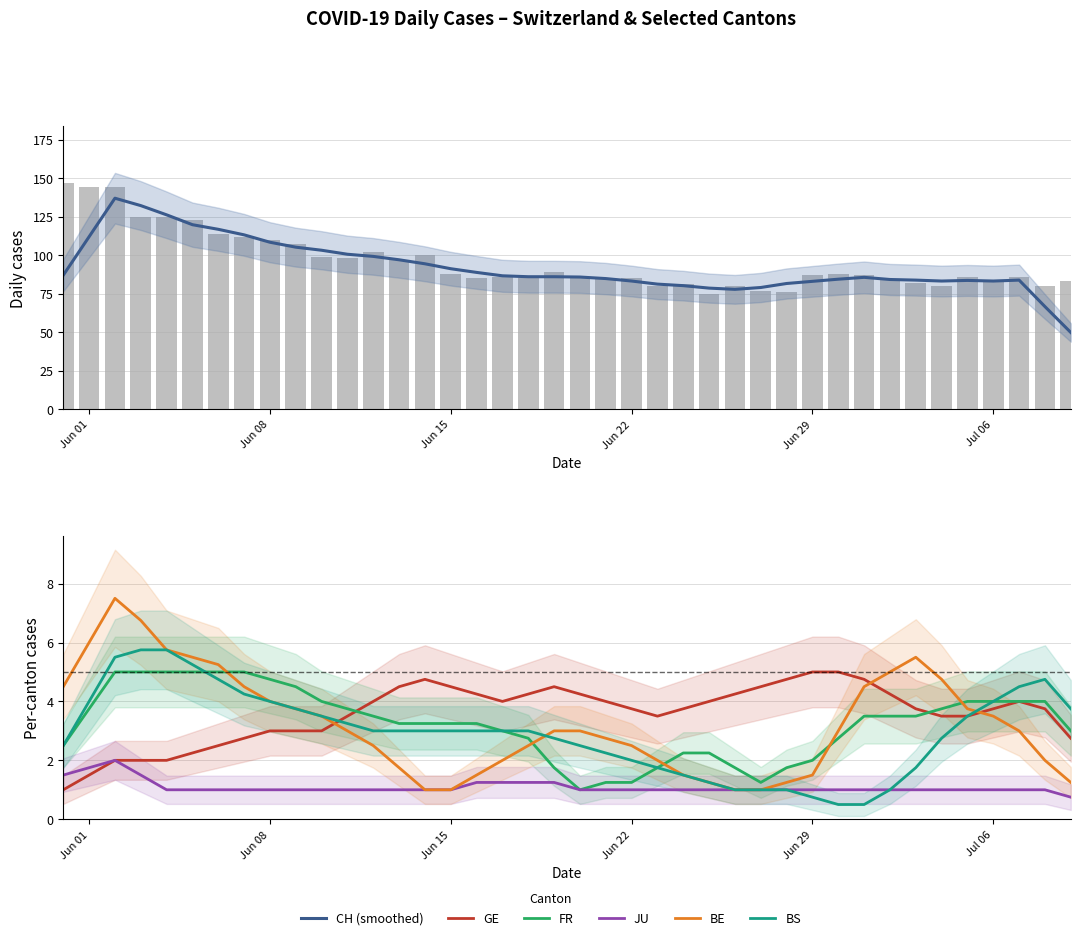

What is the difference between the highest and lowest values at 6?

113